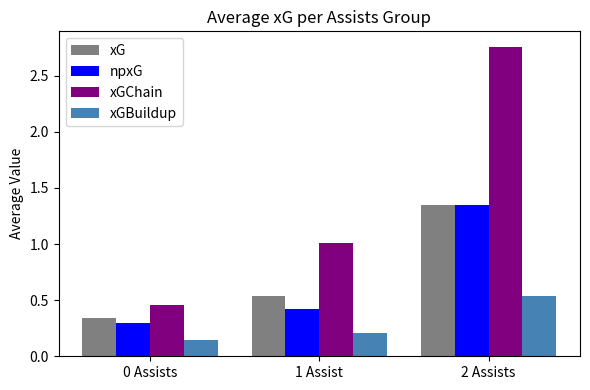

What is the spread (max minus min) of values at 1 Assist?

0.8